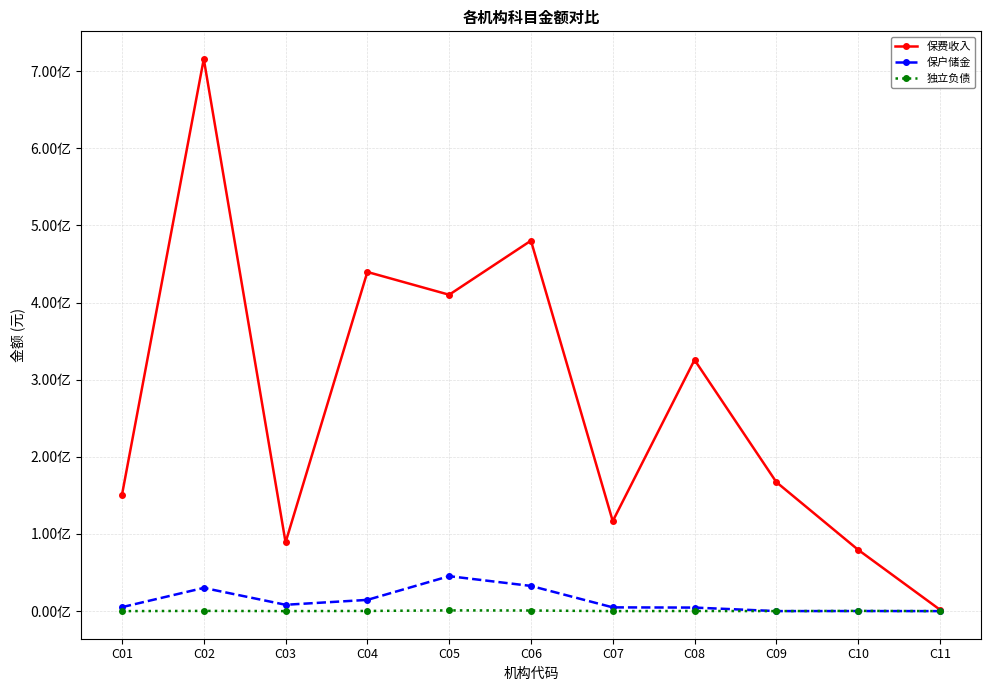

What is the average value of the 保户储金 series?

13228073.6